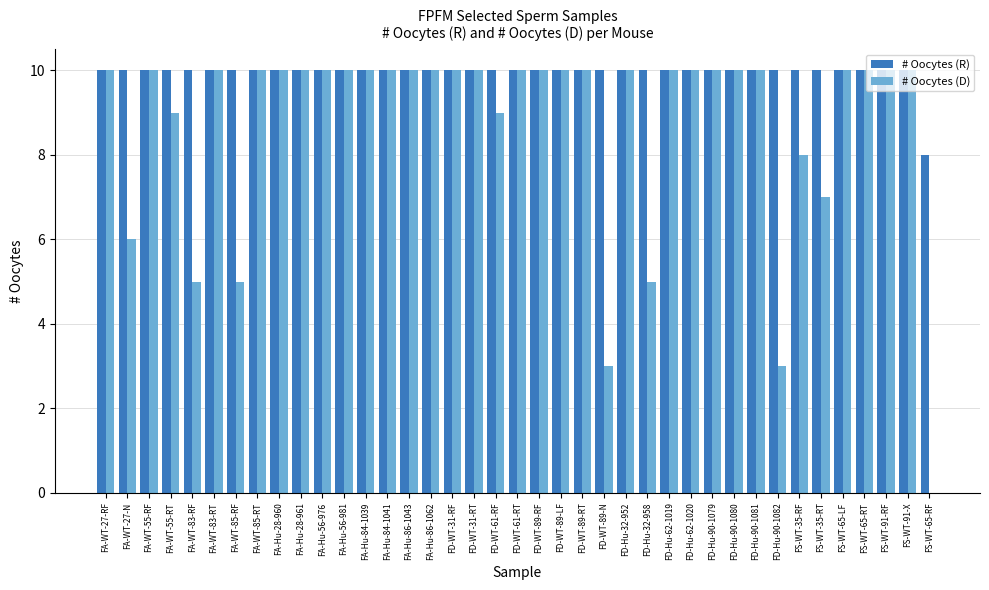

Is it true that # Oocytes (D) equals 1 at FA-WT-85-RF?

False